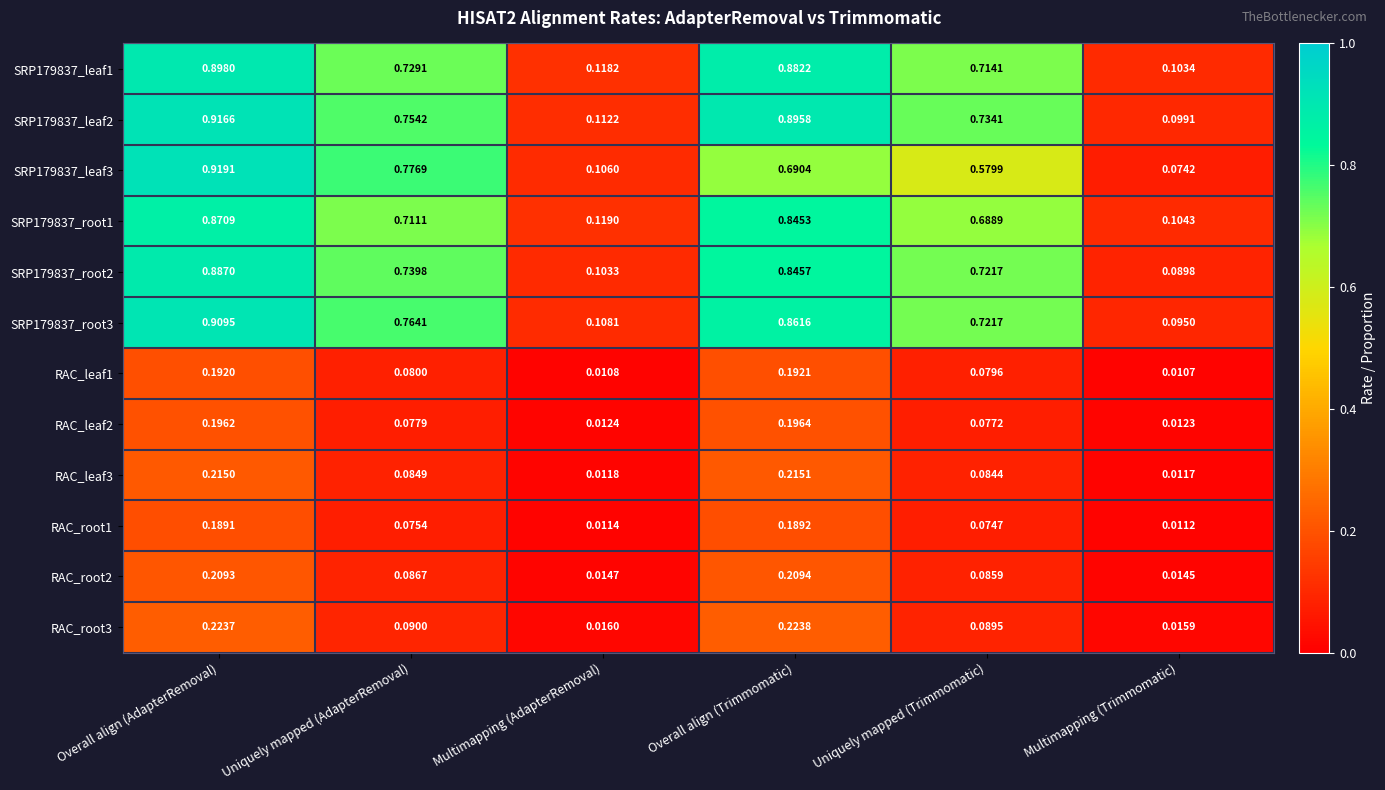

At which category is the sum across all series the highest?

Overall align (AdapterRemoval)